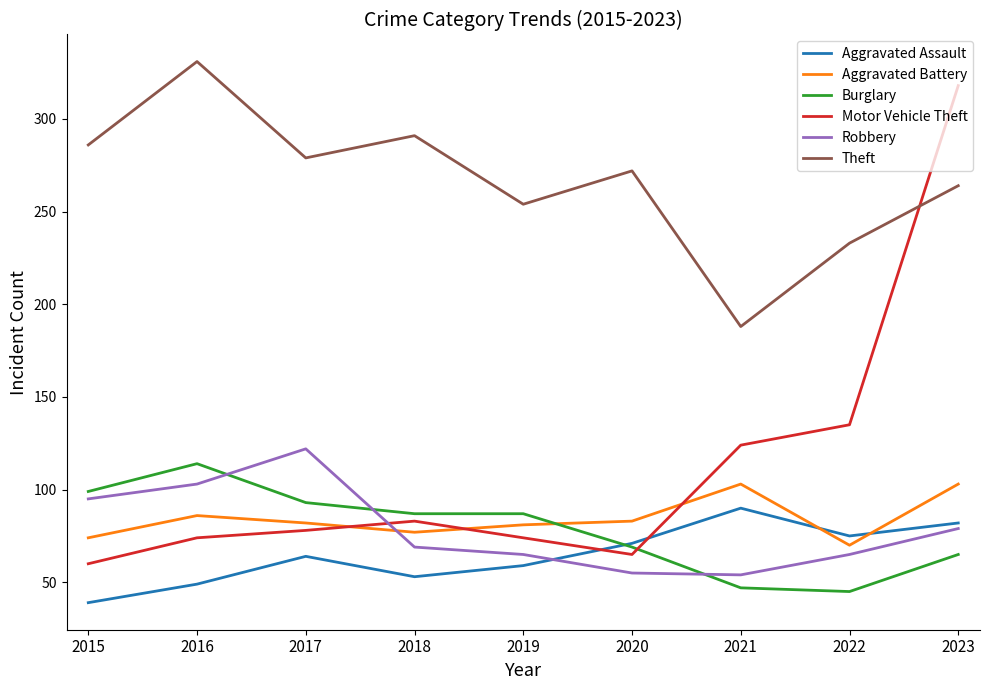

Where is the first local maximum for Aggravated Assault?

2017